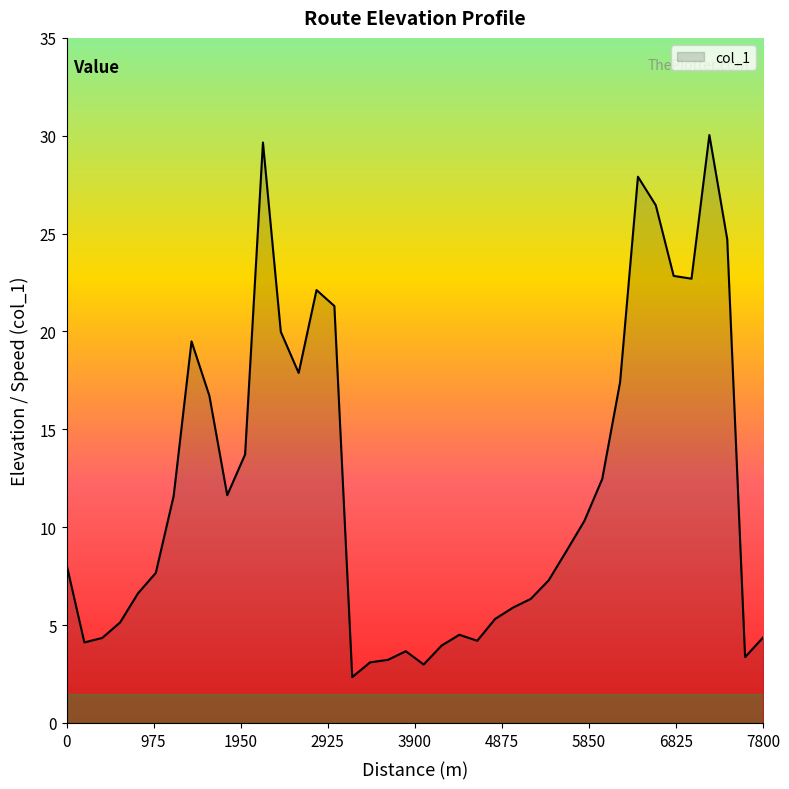

True or false: the data has more than 0 interior local peaks.

True